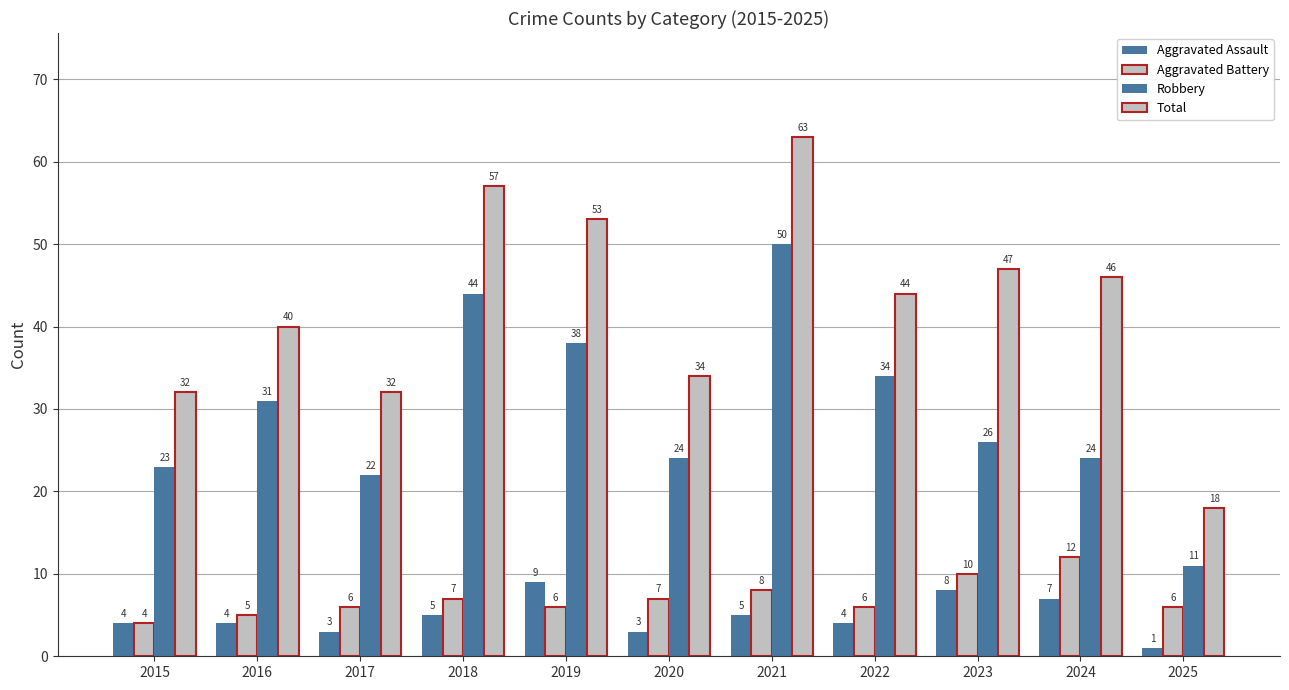

List the series in order of their peak value, highest first.

Total, Robbery, Aggravated Battery, Aggravated Assault